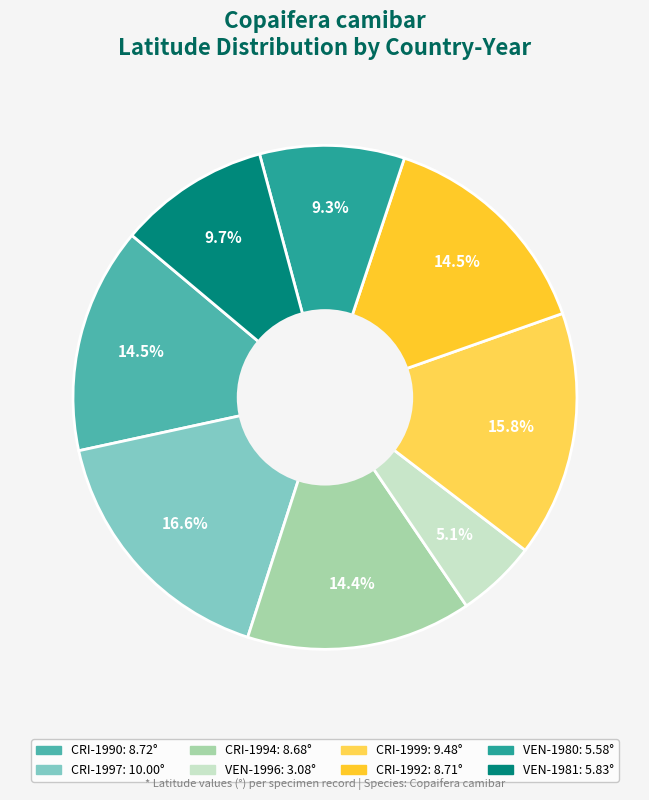

Is there any slice that represents more than half of the pie?

No